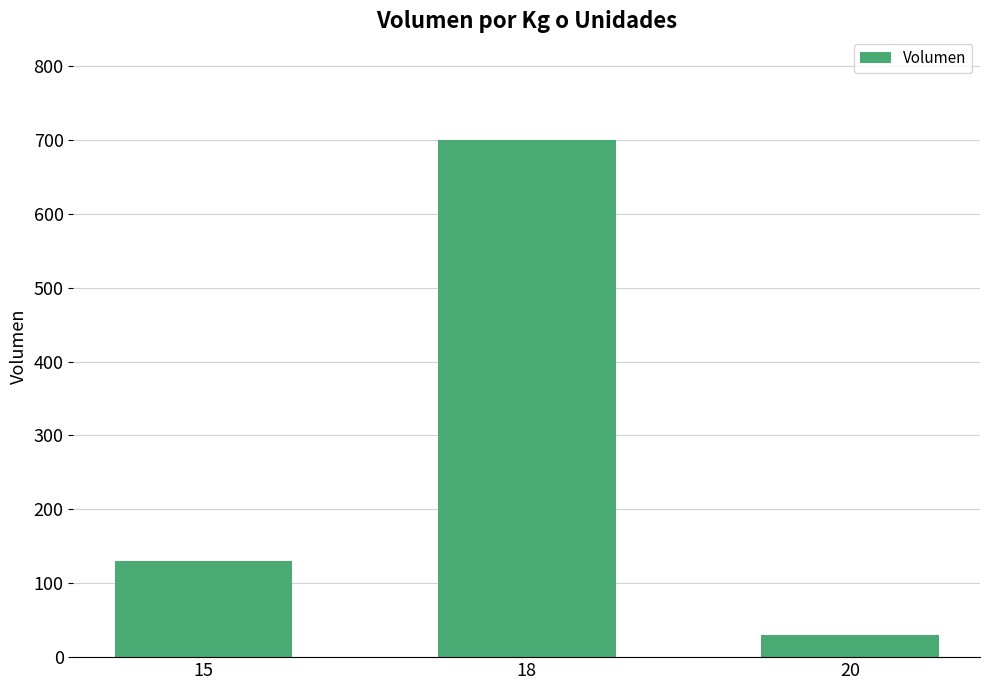

What is the approximate value at 20, to the nearest 50?

50